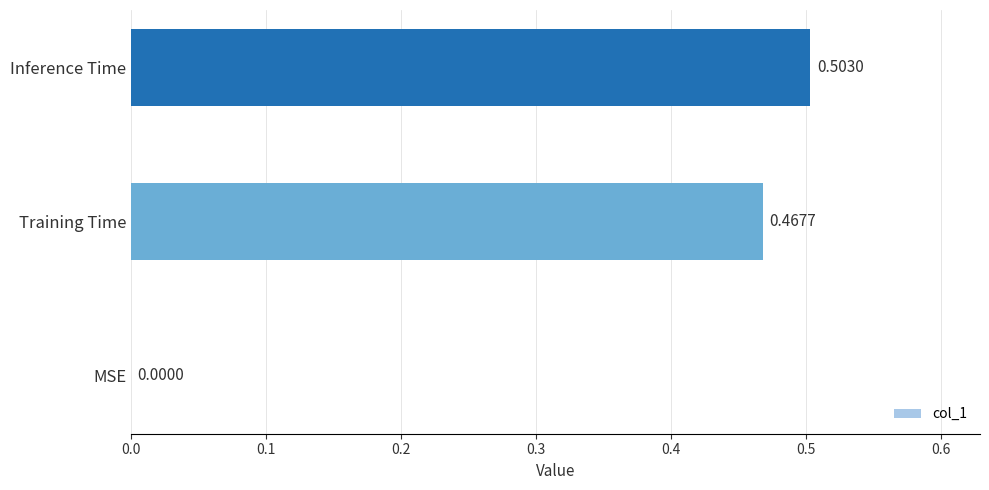

At which category does the chart reach its peak across all series?

Inference Time